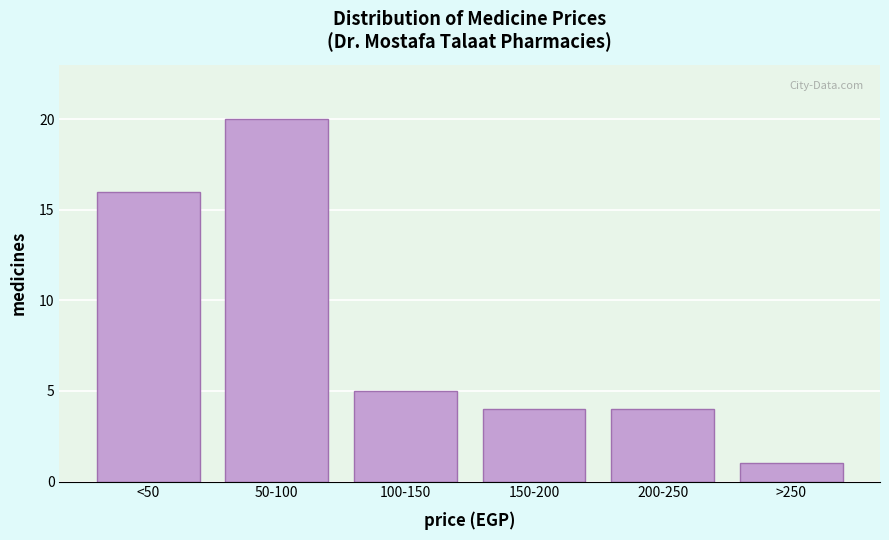

Reading right to left, transcribe all the data shown in this chart.

1	4	4	5	20	16